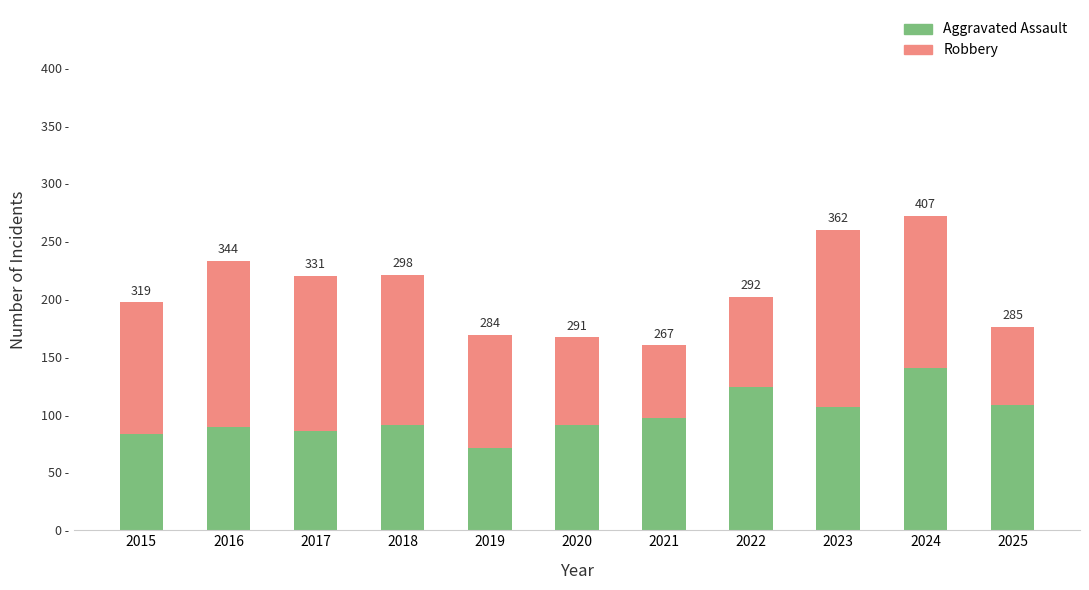

What is the difference between the second highest and minimum values in the Aggravated Assault series?

53